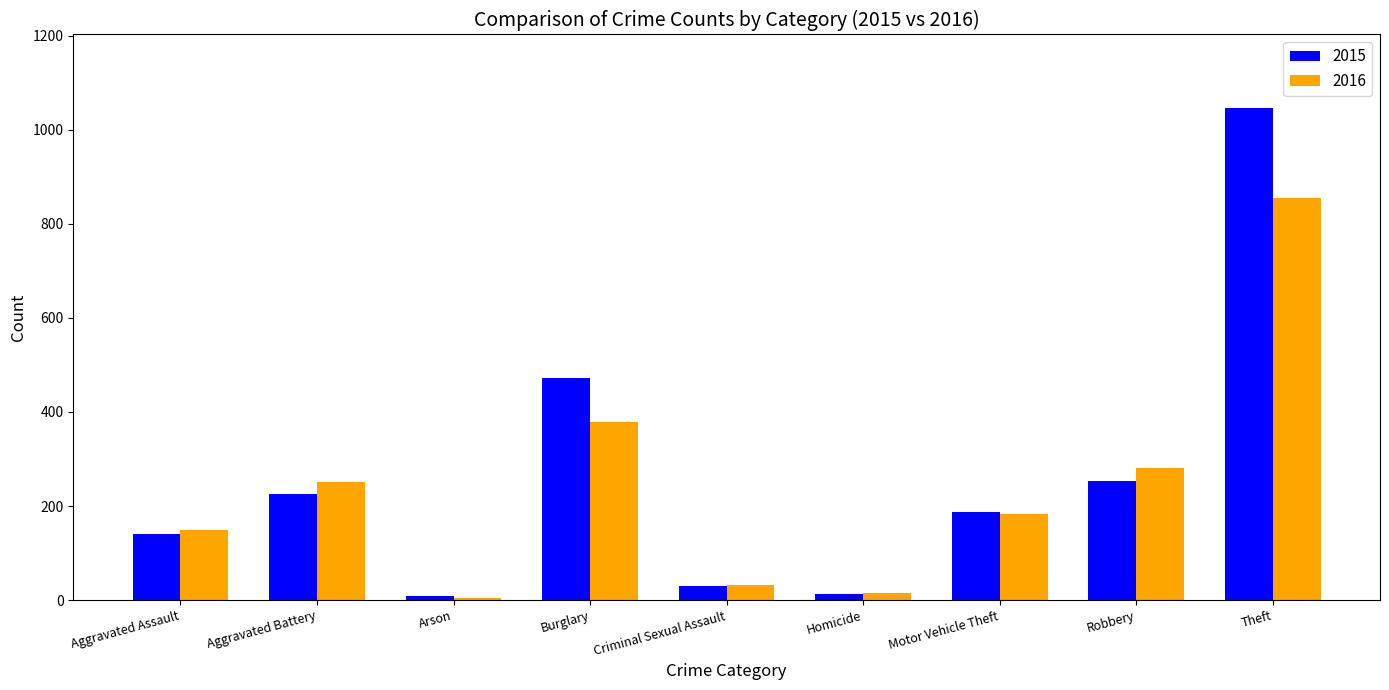

What is the value of the 2015 bar at the 2nd from the left?

225